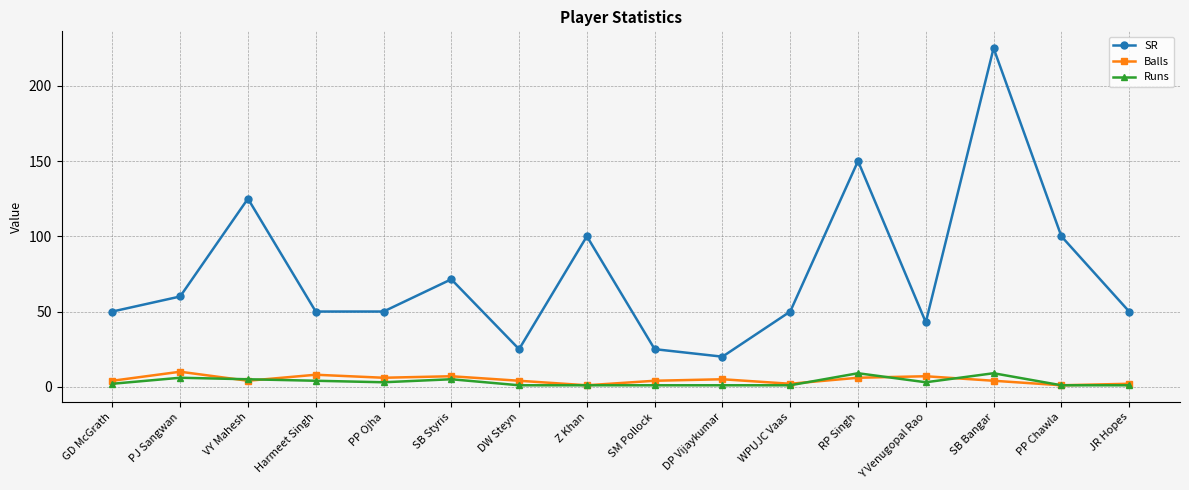

True or false: Runs has a value of 9.0 at RP Singh.

True